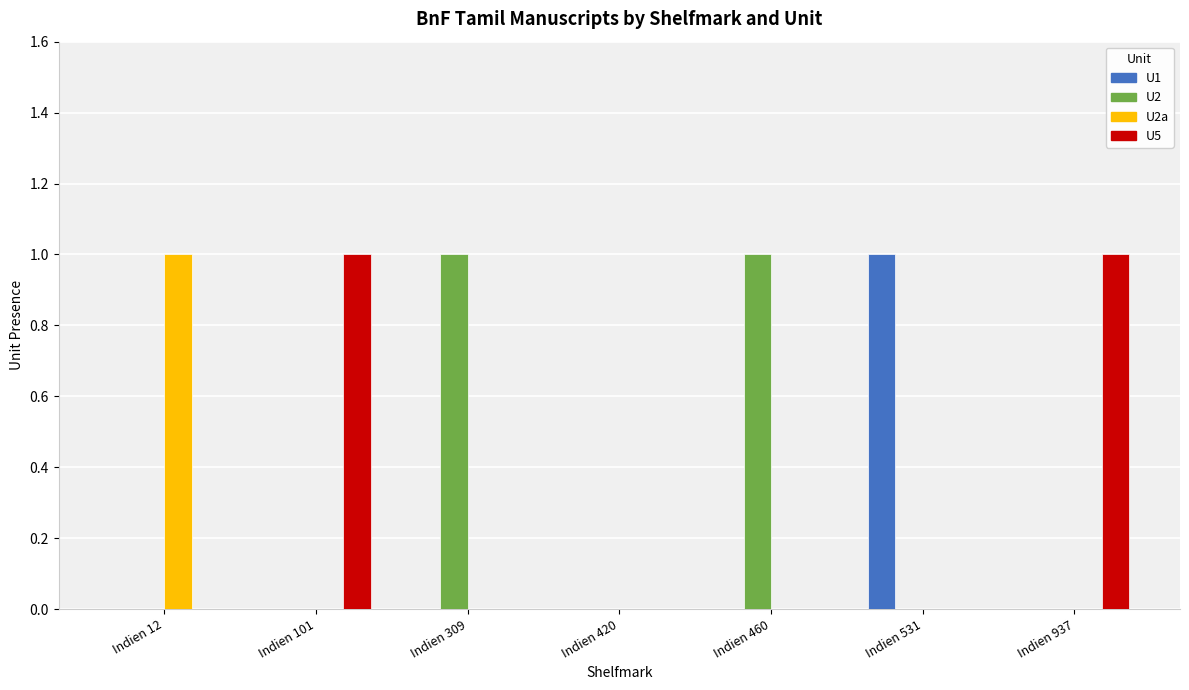

The U1 series shows 0 at Indien 309. True or false?

True